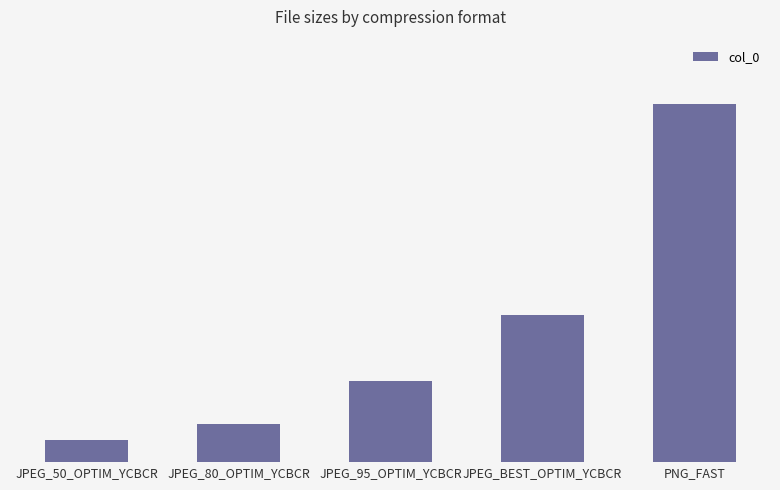

True or false: the data shows 33636352 at JPEG_80_OPTIM_YCBCR.

True